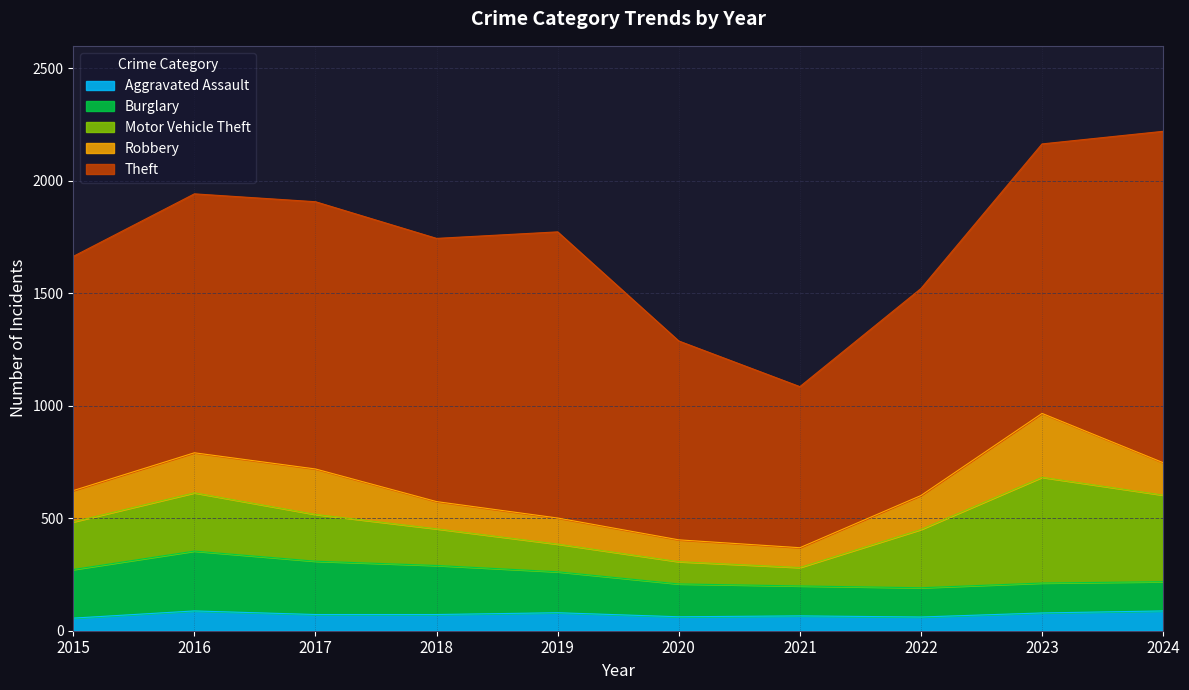

True or false: Aggravated Assault and Motor Vehicle Theft cross at least once.

False